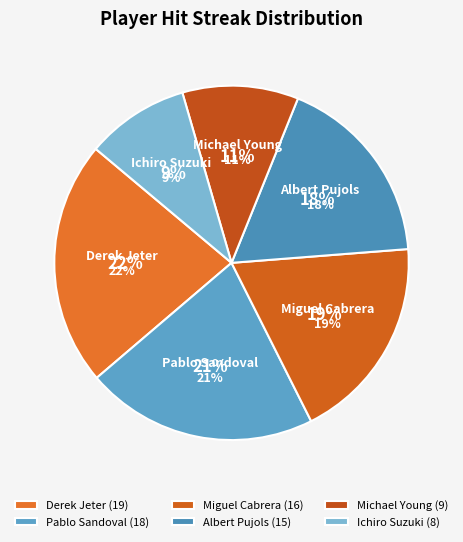

Is there any slice that represents more than half of the pie?

No